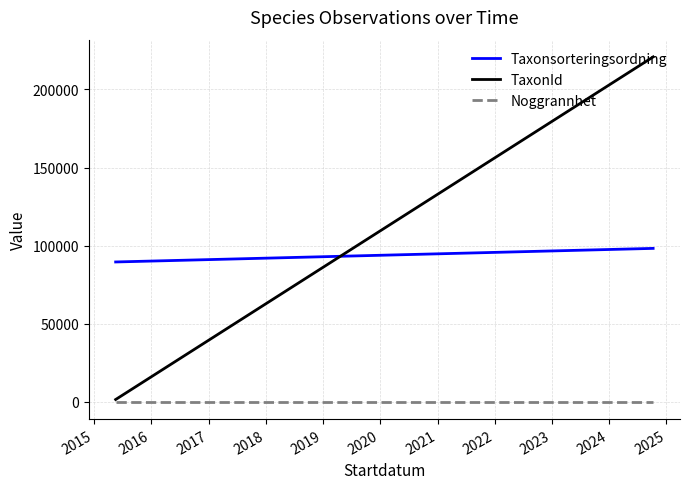

Does the chart have visible grid lines?

Yes